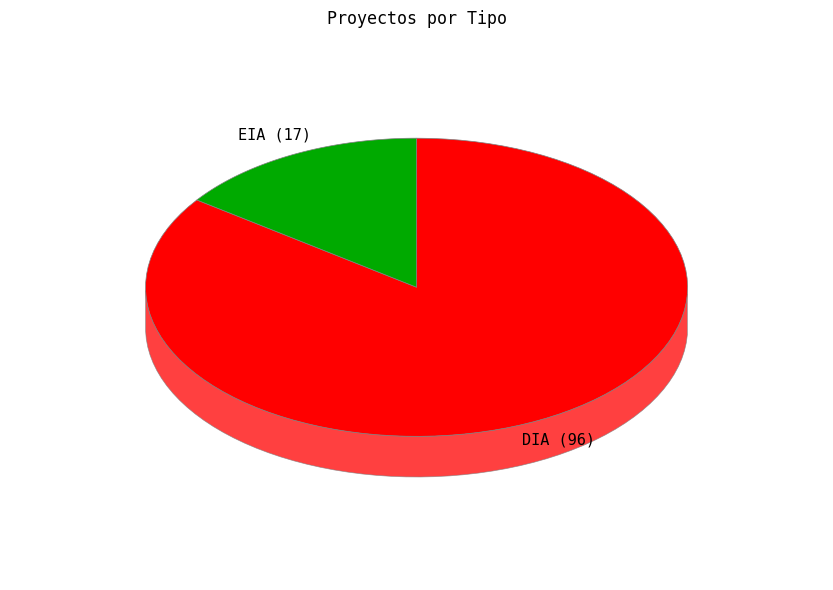

Count the number of slices in the pie.

2